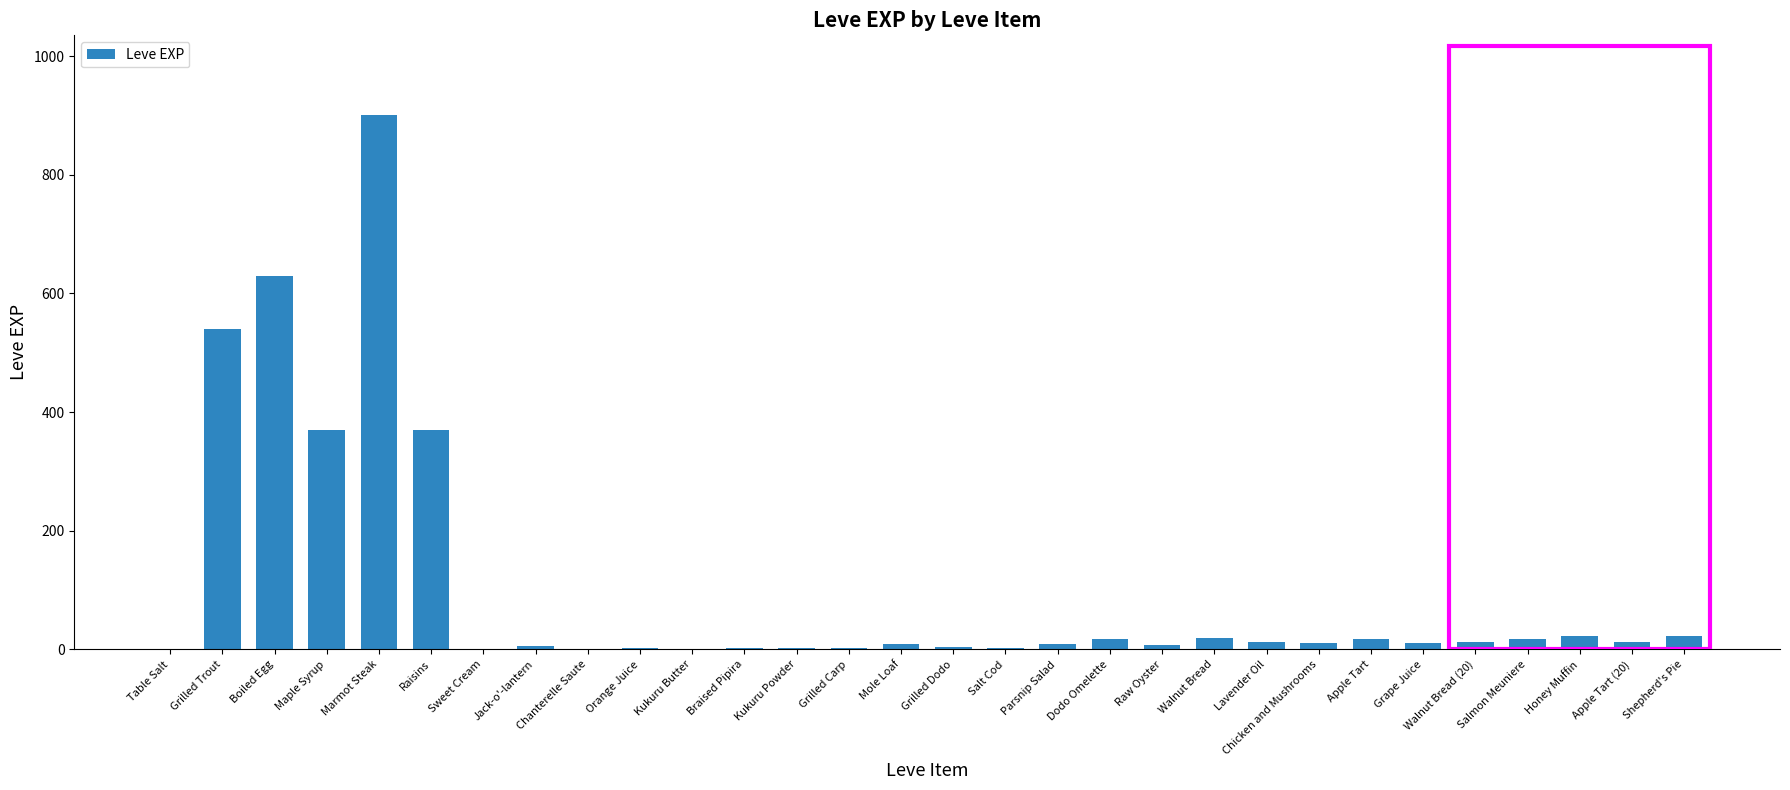

The value at Grilled Carp is 3. True or false?

True